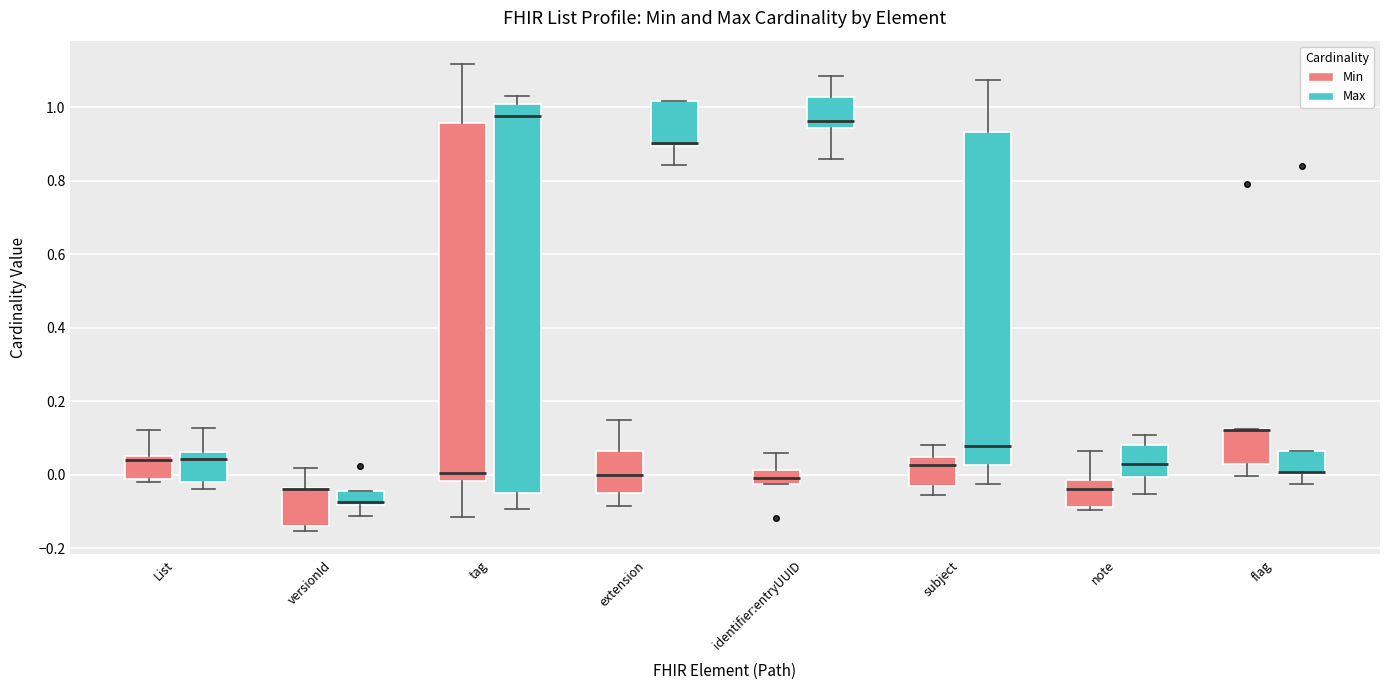

Reading left to right, transcribe this box plot: for each box, give where its median line is, the range the box spans, and where its two whiskers end, as read against the y-axis. The values are not printed on the chart, so give them approximately, as read against the axis.

List (Min): median 0.04, box -0.02 to 0.06, whiskers -0.02 (just below the box's lower edge) to 0.12
List (Max): median 0.04, box -0.02 to 0.06, whiskers -0.04 to 0.12
versionId (Min): median -0.04 (drawn on the box's upper edge), box -0.14 to -0.04, whiskers -0.16 to 0.02
versionId (Max): median -0.08 (just above the box's lower edge), box -0.08 to -0.04, whiskers -0.12 to -0.04
tag (Min): median 0.00, box -0.02 to 0.96, whiskers -0.12 to 1.12
tag (Max): median 0.98, box -0.04 to 1.00, whiskers -0.10 to 1.04
extension (Min): median 0.00, box -0.04 to 0.06, whiskers -0.08 to 0.14
extension (Max): median 0.90 (just above the box's lower edge), box 0.90 to 1.02, whiskers 0.84 to 1.02
identifier:entryUUID (Min): median 0.00, box -0.02 to 0.02, whiskers -0.02 to 0.06
identifier:entryUUID (Max): median 0.96, box 0.94 to 1.02, whiskers 0.86 to 1.08
subject (Min): median 0.02, box -0.04 to 0.04, whiskers -0.06 to 0.08
subject (Max): median 0.08, box 0.02 to 0.94, whiskers -0.02 to 1.08
note (Min): median -0.04, box -0.08 to -0.02, whiskers -0.10 to 0.06
note (Max): median 0.02, box 0.00 to 0.08, whiskers -0.06 to 0.10
flag (Min): median 0.12 (drawn on the box's upper edge), box 0.02 to 0.12, whiskers 0.00 to 0.12
flag (Max): median 0.00 (drawn on the box's lower edge), box 0.00 to 0.06, whiskers -0.02 to 0.06